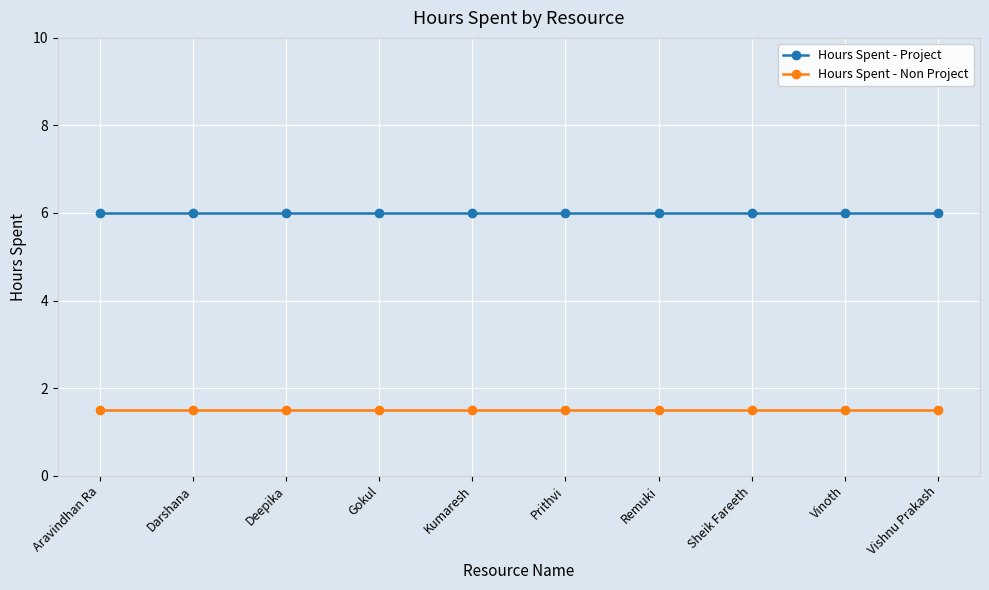

Is it true that Hours Spent - Project equals 1.3 at Prithvi?

False